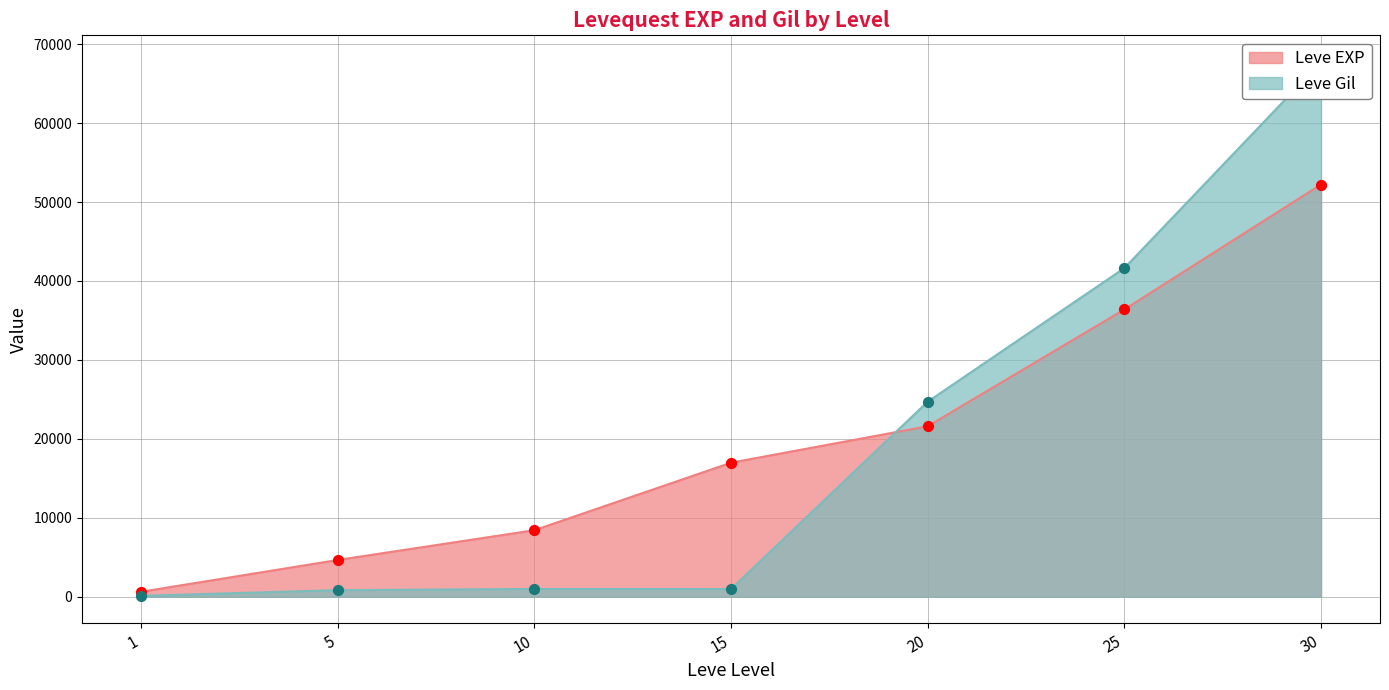

Which series reaches the maximum Y coordinate?

Leve Gil